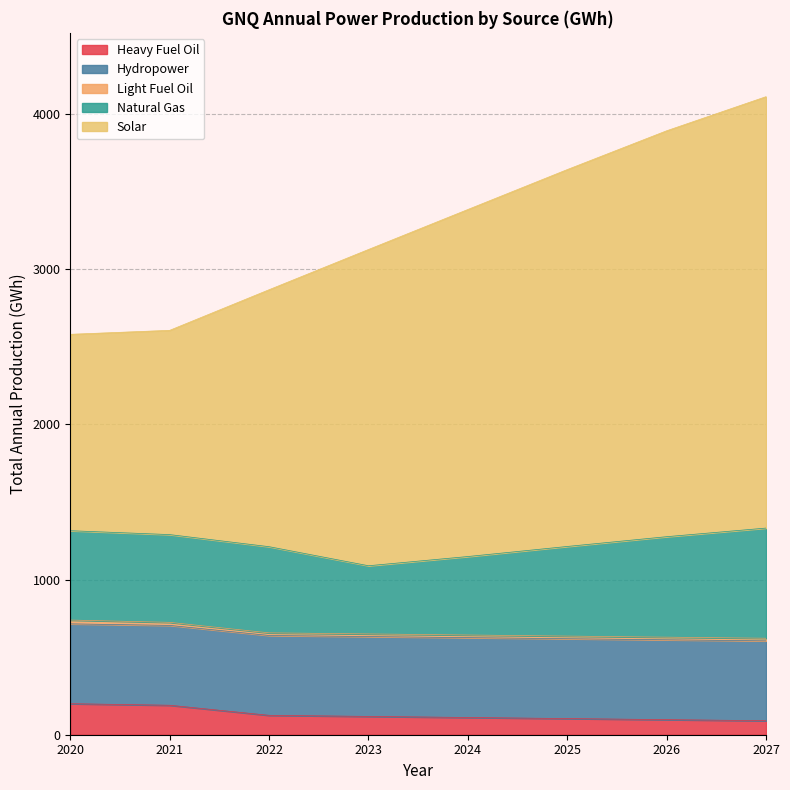

Does the chart display data point markers on the line(s)?

No